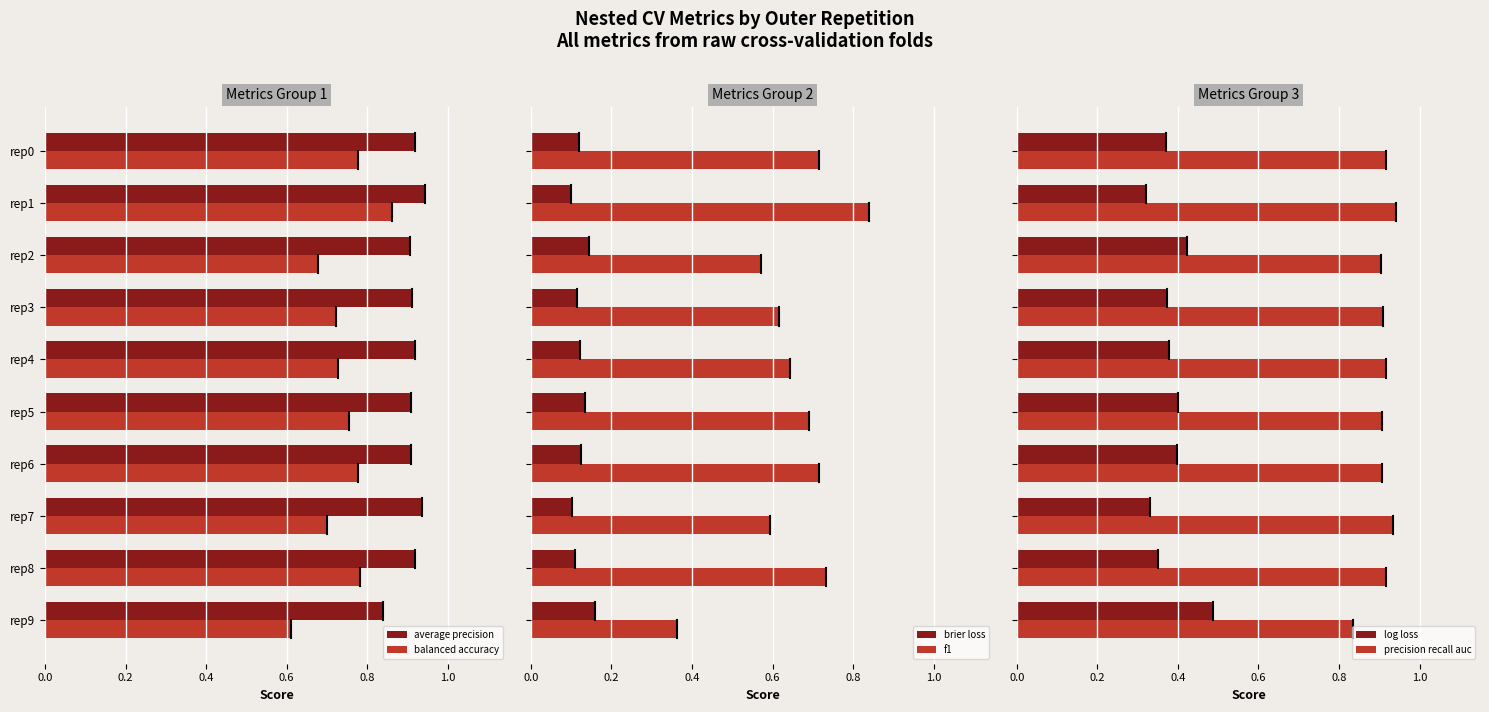

Count the f1 values in the range 0 to 1.

10